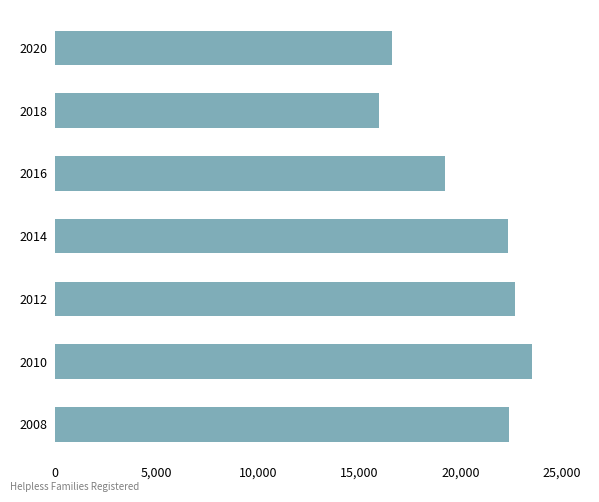

What is the difference between the second highest and minimum values?

6737